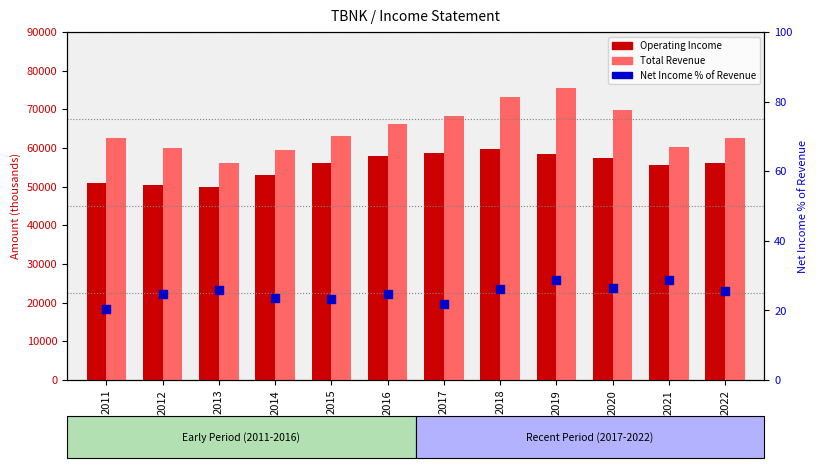

Which series contains the highest Y value?

Total Revenue